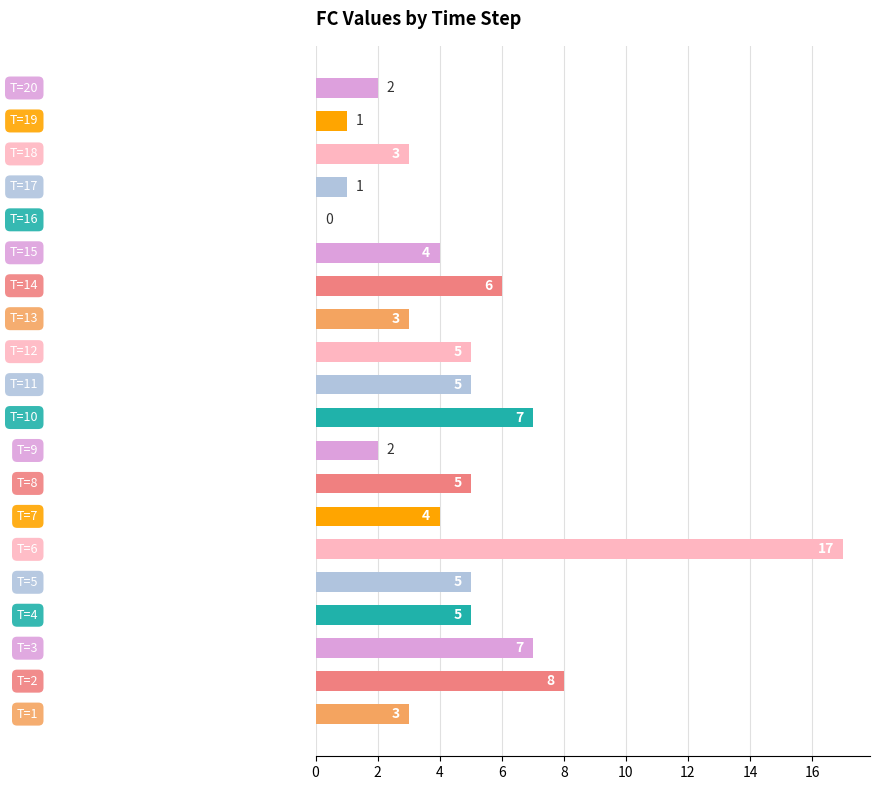

What is the sum of all values?

93